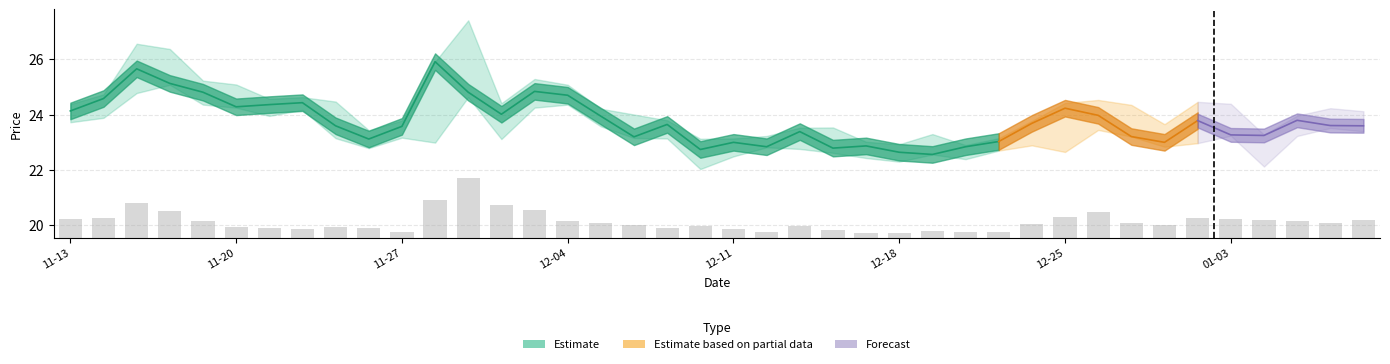

What is the sum of the values at 8 and 31?

1.3